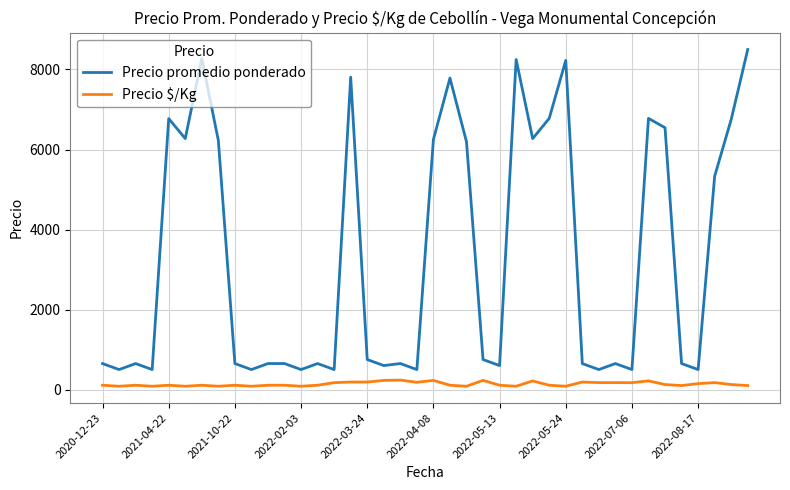

How many lines are shown in the chart?

2